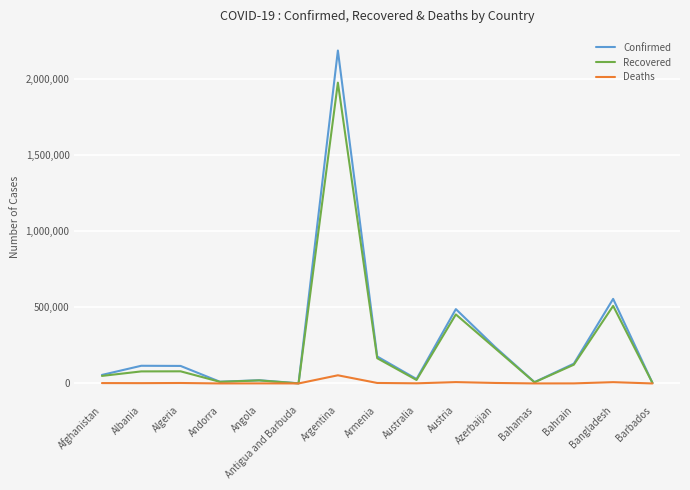

What is the sum of the Confirmed values at Armenia and Austria?

665146